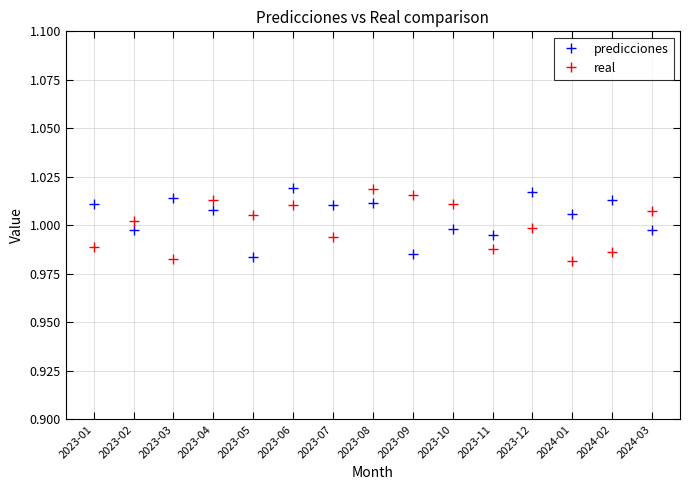

True or false: real and predicciones cross at least once.

True